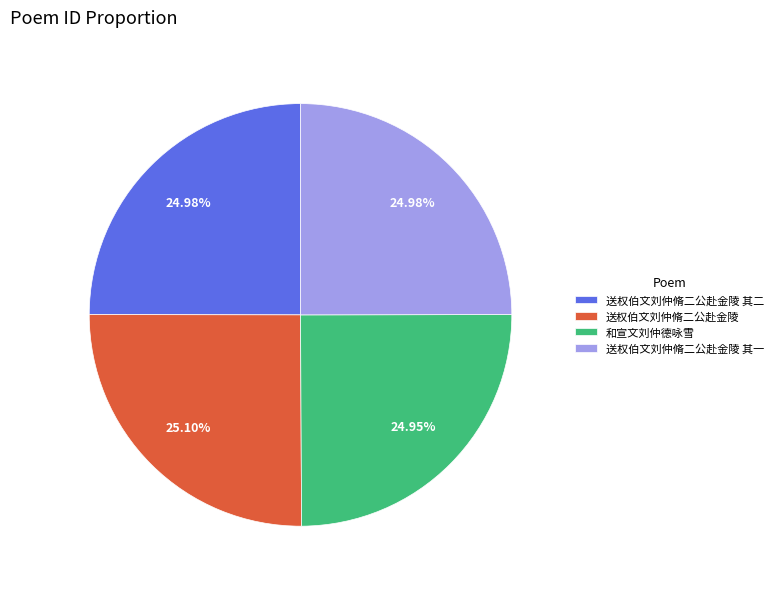

How many slices are in this pie chart?

4